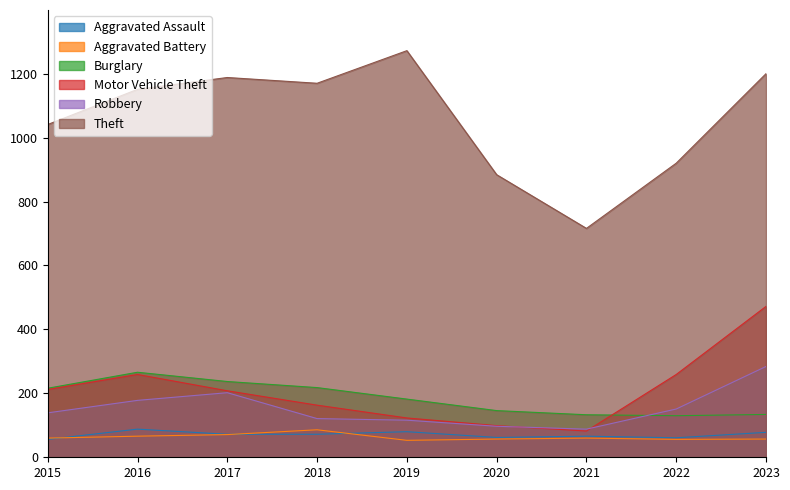

What is the spread (max minus min) of values at 2019?

1219